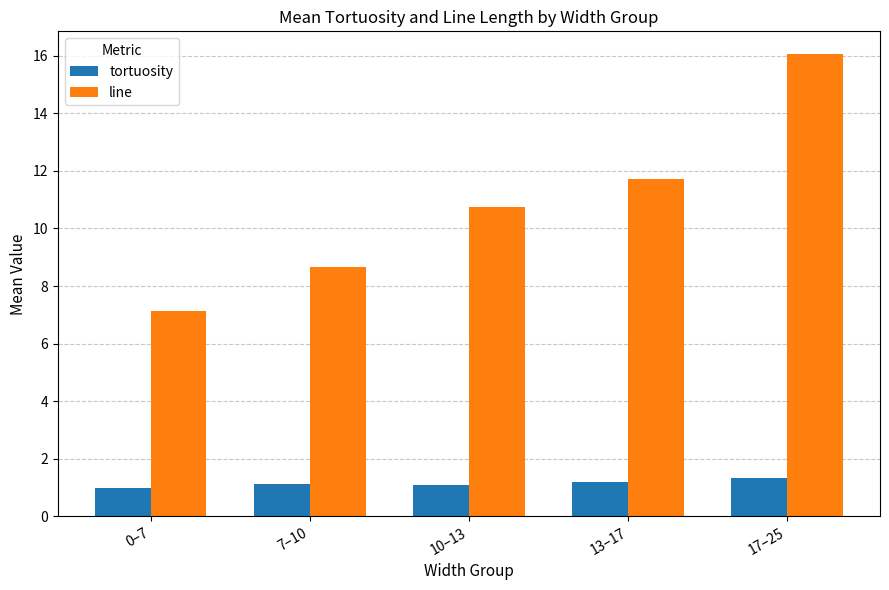

What is the total value across all series at 0–7?

8.1